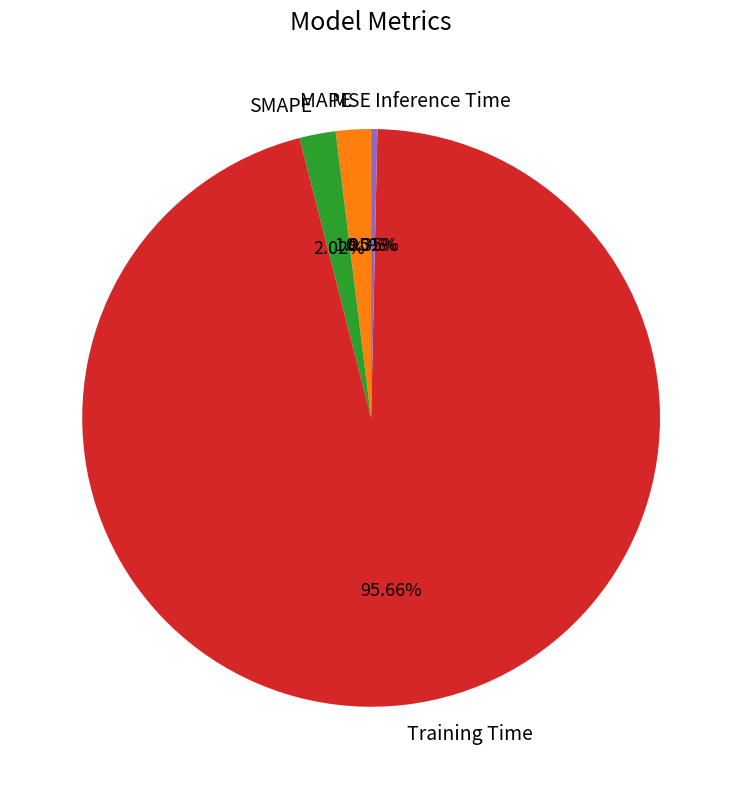

Combined, do Inference Time and Training Time account for over 50%?

Yes